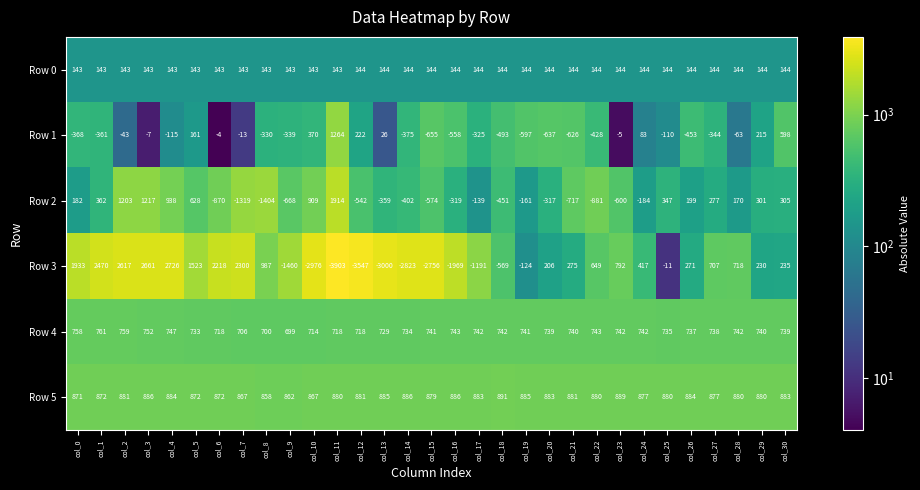

Is it true that Row 4 equals 739 at col_30?

True